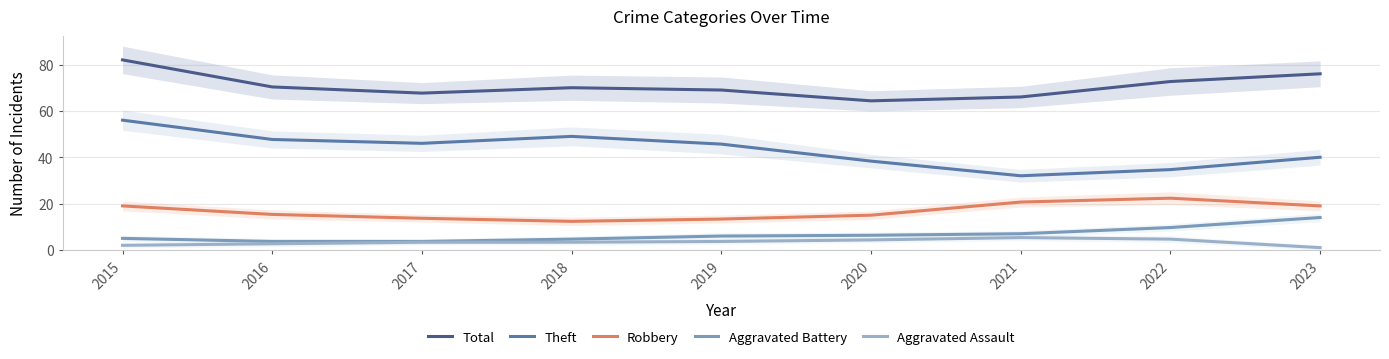

What is the sum of the Aggravated Assault values at 2021 and 2018?

8.7